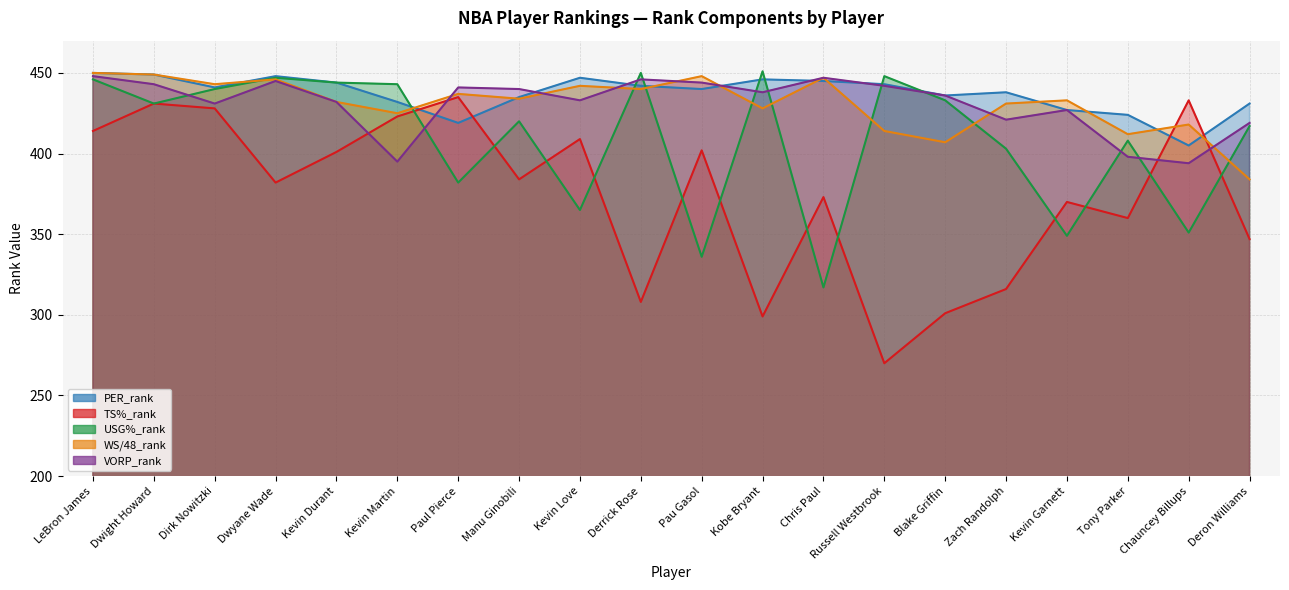

How many lines are shown in the chart?

5